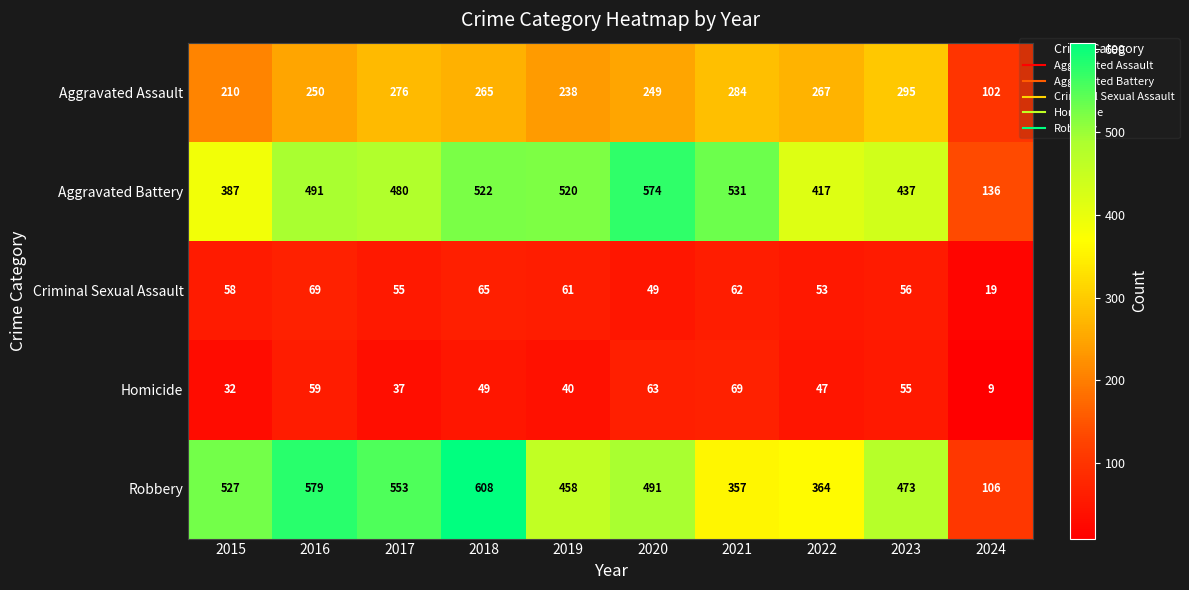

What is the lowest value of the Robbery series?

106